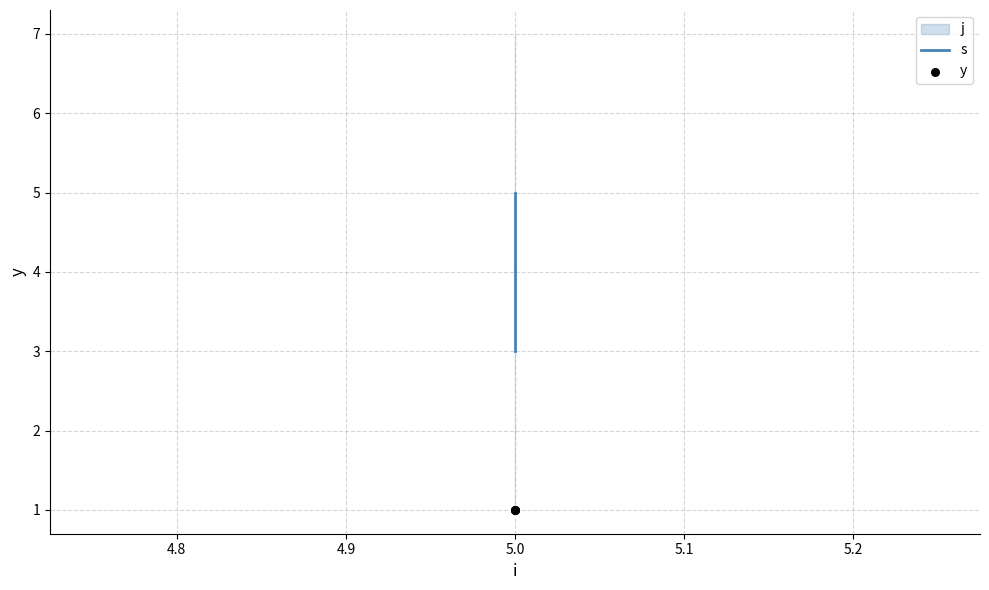

Is the value of y at 5.0 greater than the value of s at 5.0?

No